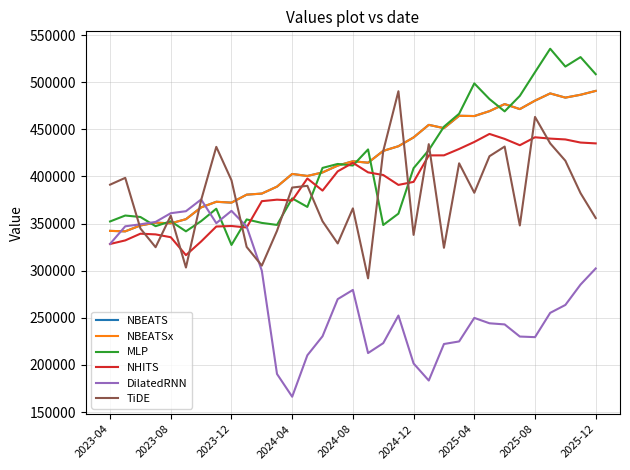

Does the chart have visible grid lines?

Yes